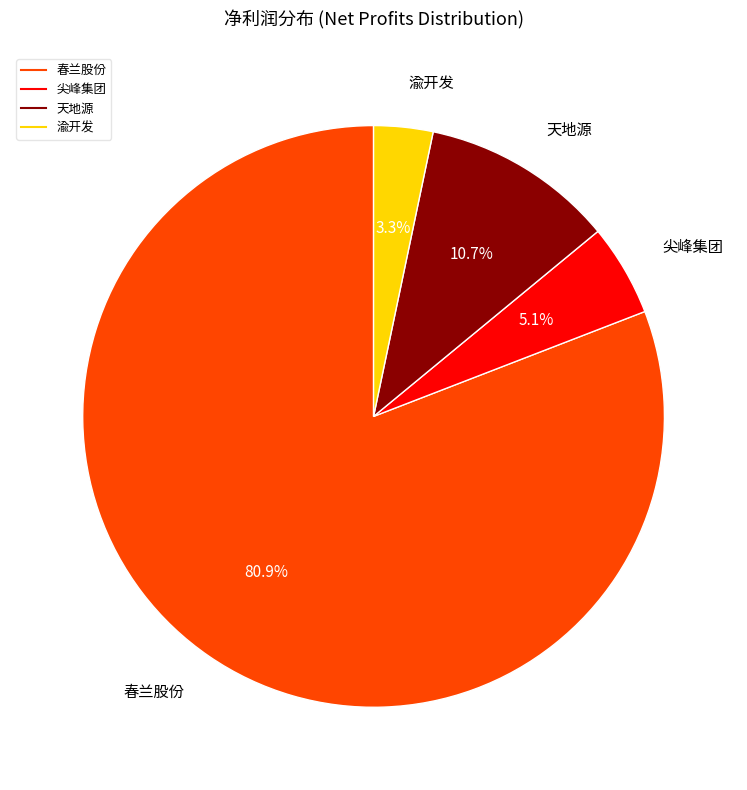

What is the majority slice?

春兰股份